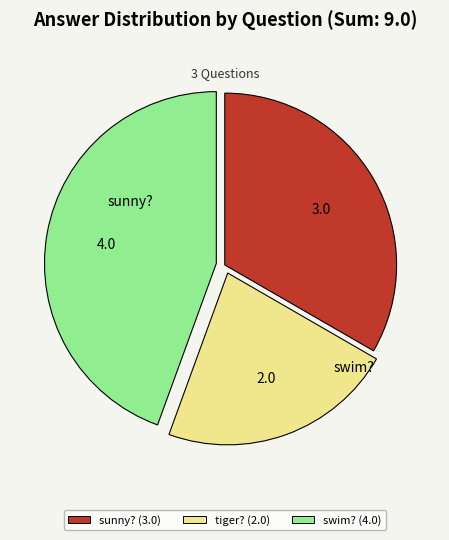

Is there any slice that represents more than half of the pie?

No